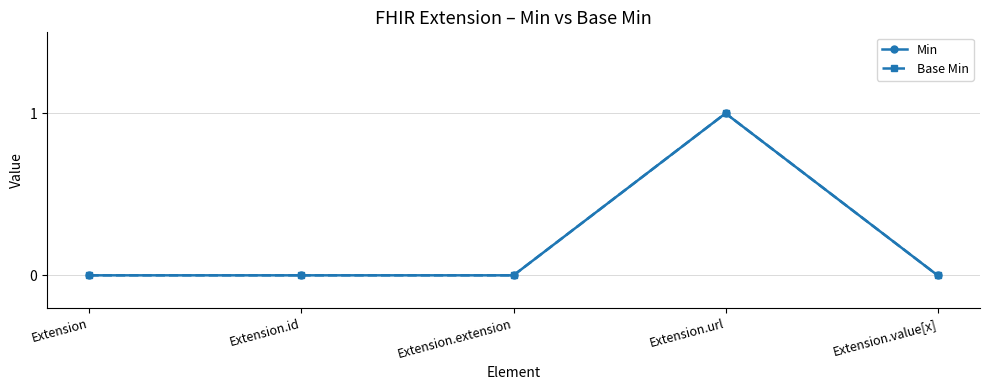

Does the chart have visible grid lines?

Yes